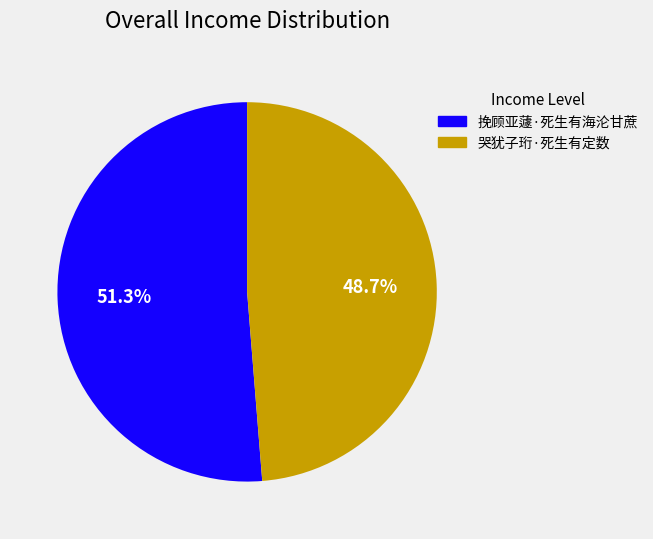

What percentage is the 挽顾亚蘧·死生有海沦甘蔗 slice, to the nearest percent?

51%